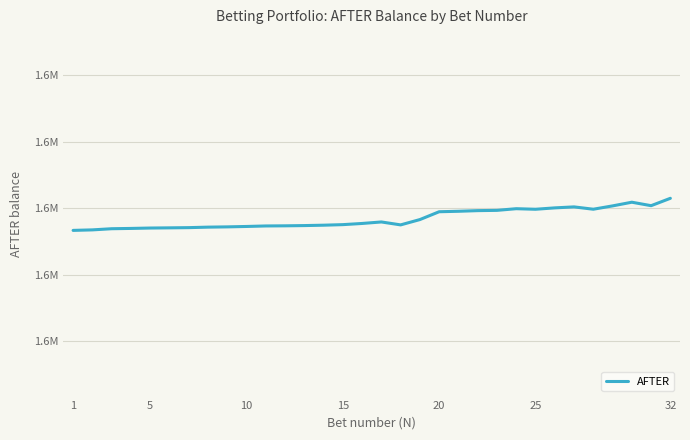

Where does the data first go above 1595385?

15